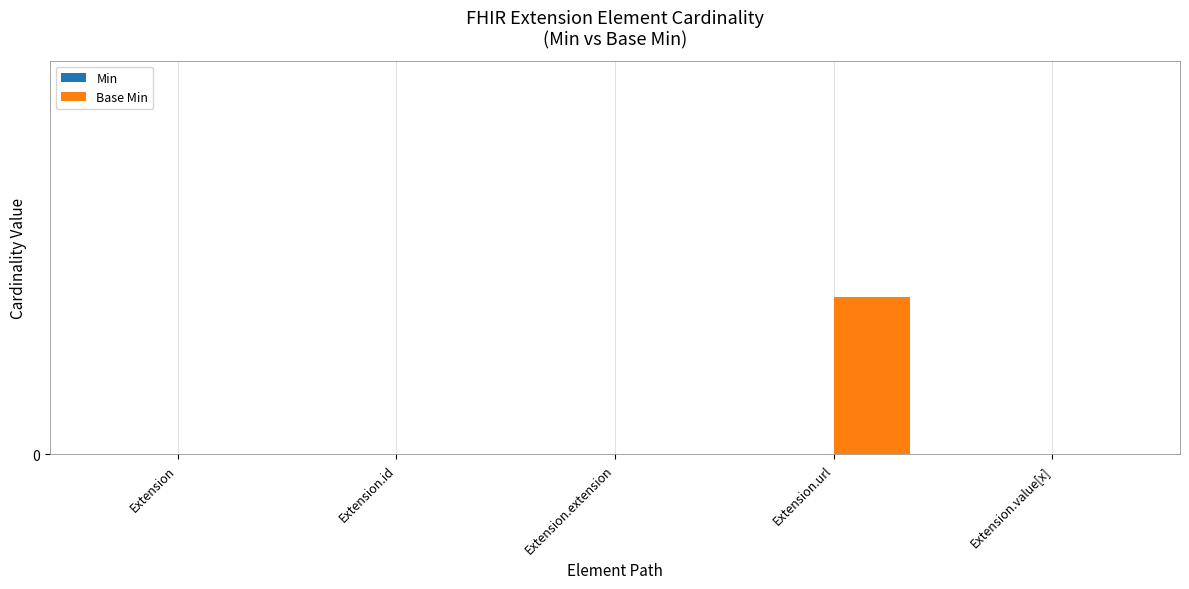

What position from the right is Extension.url?

2